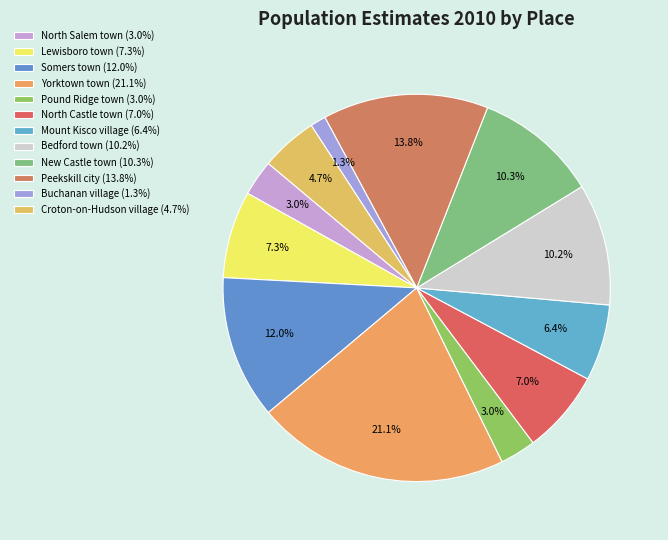

Does any single category account for the majority?

No